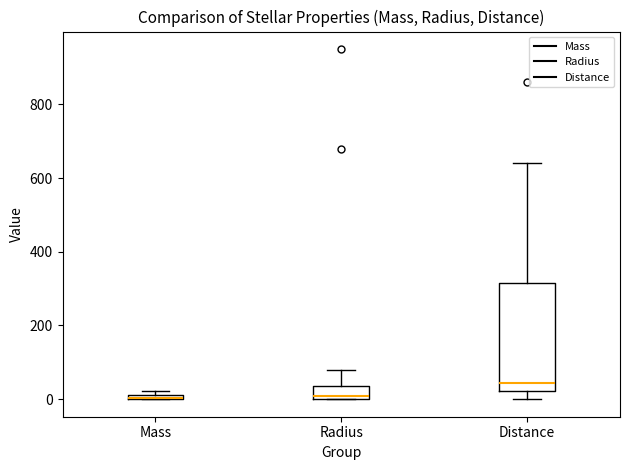

Where does the upper whisker of the box for Radius end on the y-axis? The values are not printed on the chart, so give them approximately, as read against the axis.

80